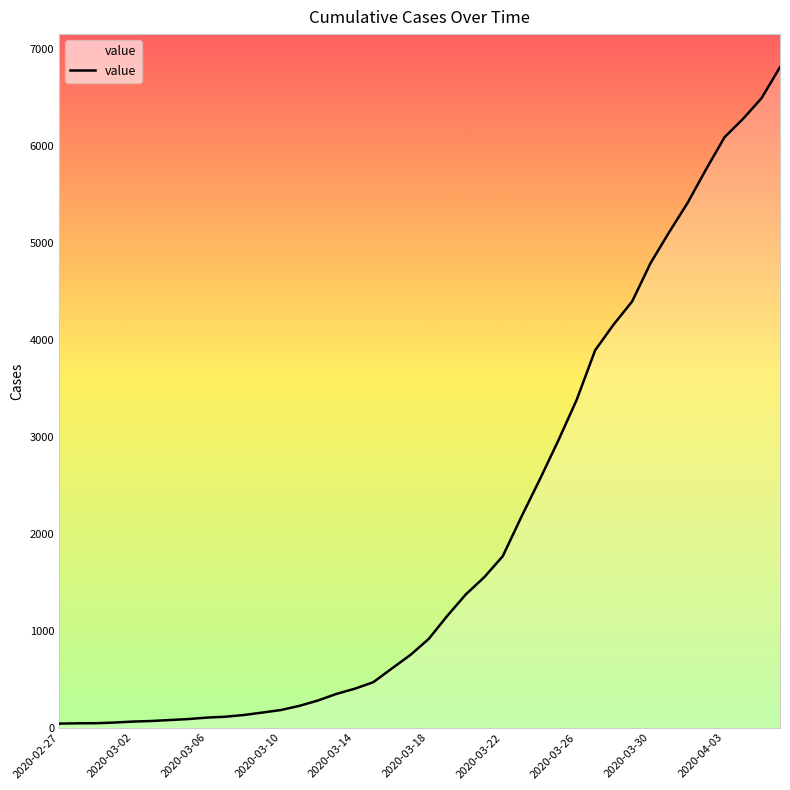

What is the maximum value shown in the chart?

6813